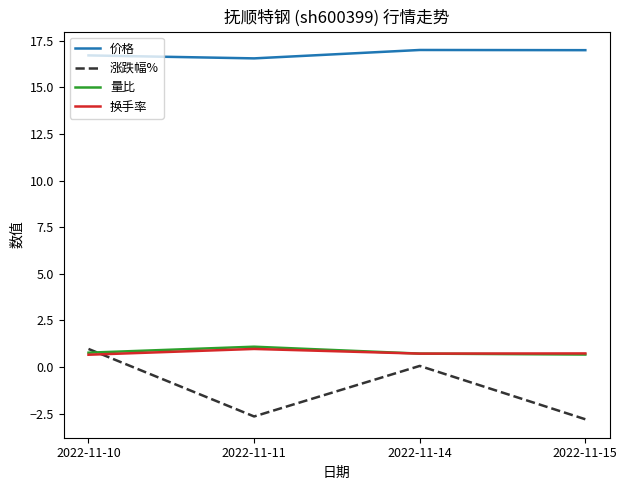

Does the chart display data point markers on the line(s)?

No